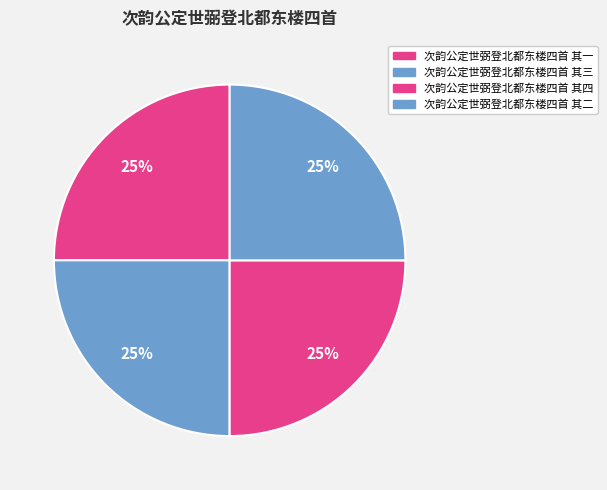

The 次韵公定世弼登北都东楼四首 其一 slice represents 40% of the pie. True or false?

False